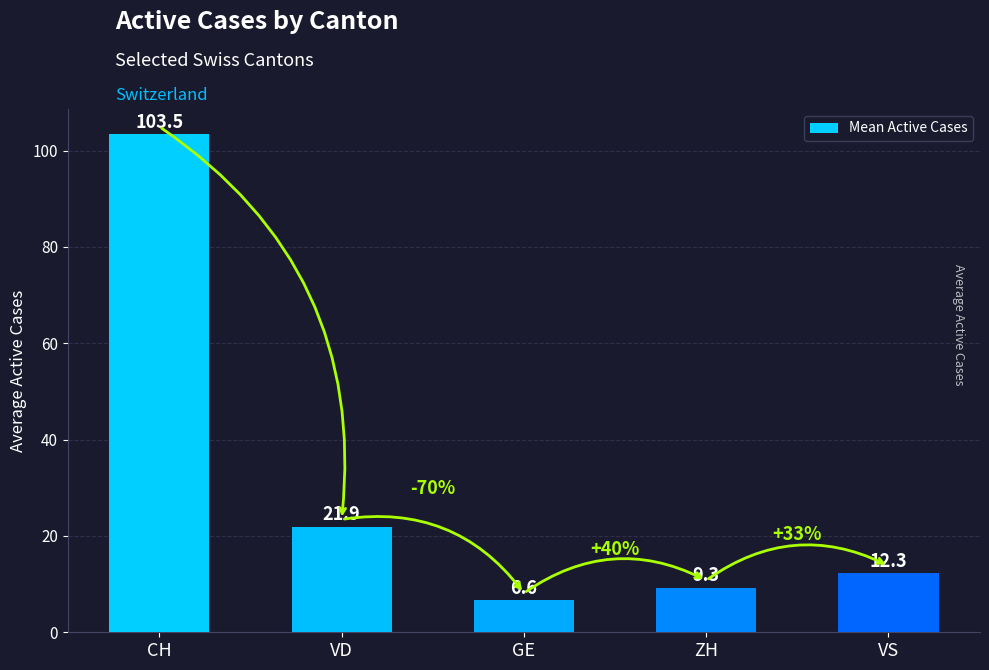

Approximately how many times larger is the value at VS compared to VD?

0.6